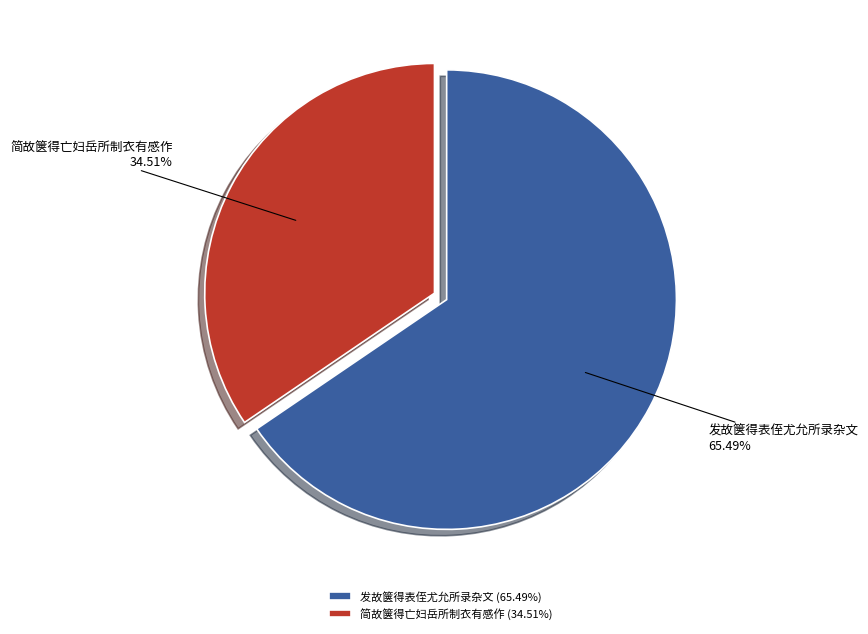

To the nearest percent, what portion does 简故箧得亡妇岳所制衣有感作 represent?

35%